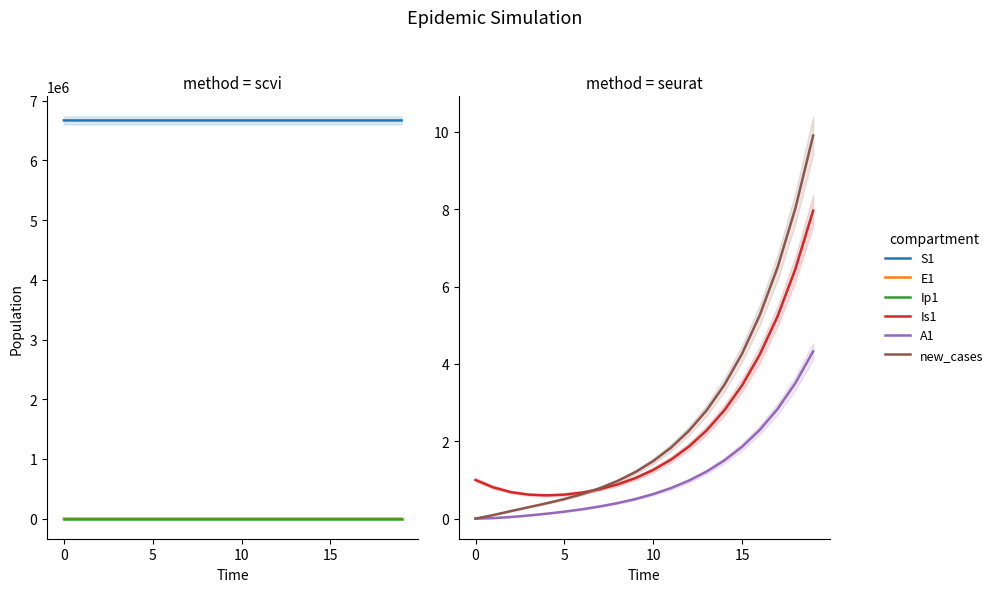

What is the label of the 9th point from the left?

8